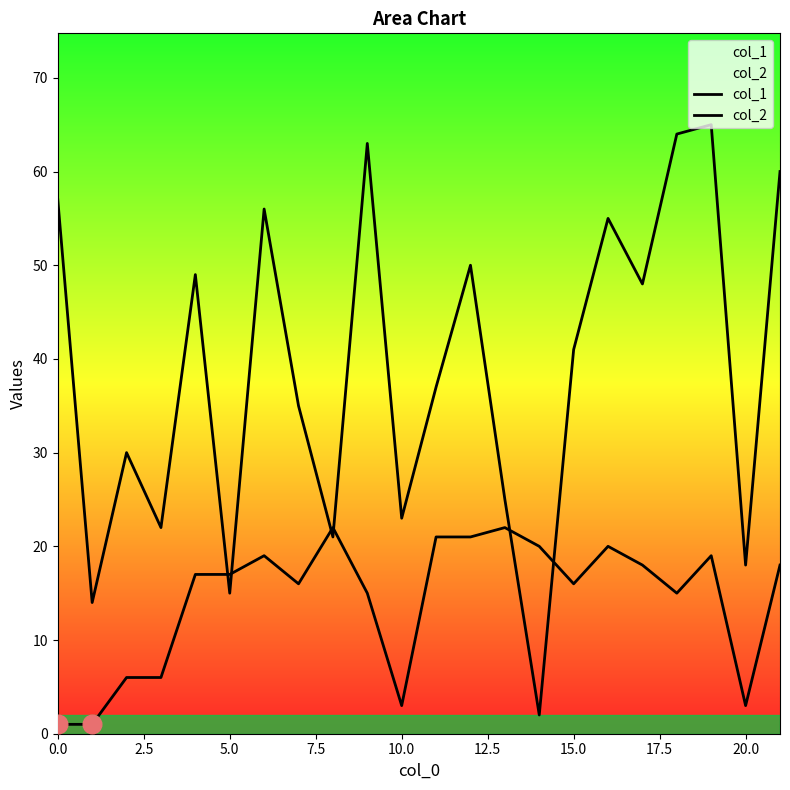

Is the value of col_1 at 19 greater than the value of col_2 at 15?

Yes